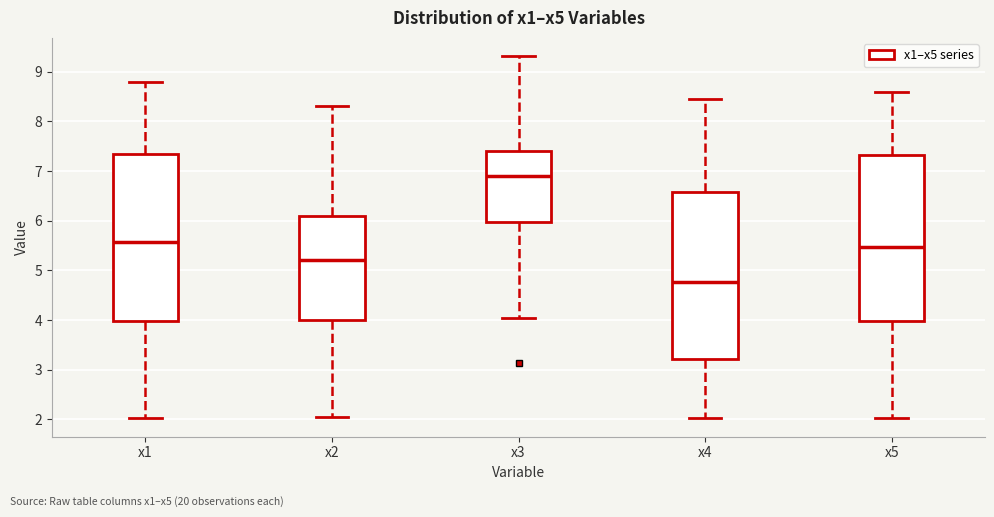

Where does the median line of the box for x2 sit on the y-axis? The values are not printed on the chart, so give them approximately, as read against the axis.

5.2